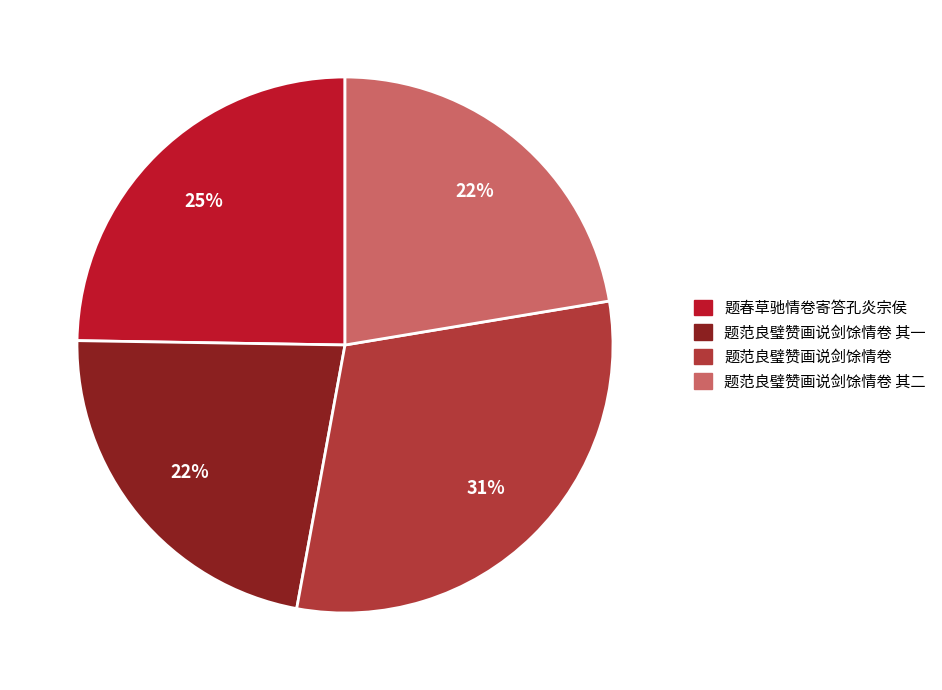

Between 题范良璧赞画说剑馀情卷 其一 and 题春草驰情卷寄答孔炎宗侯, which is larger?

题春草驰情卷寄答孔炎宗侯